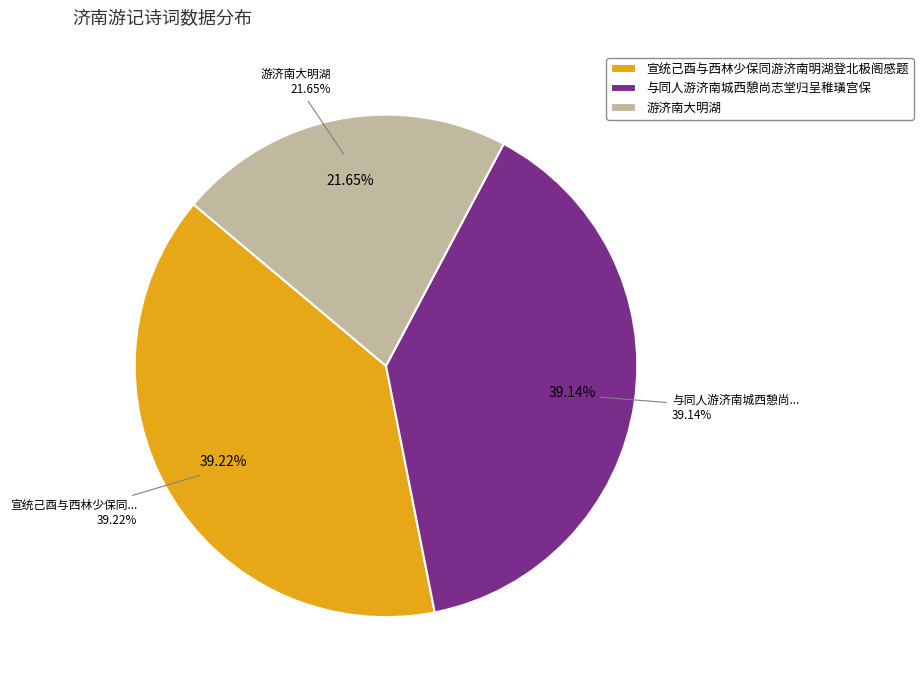

Count the number of slices in the pie.

3